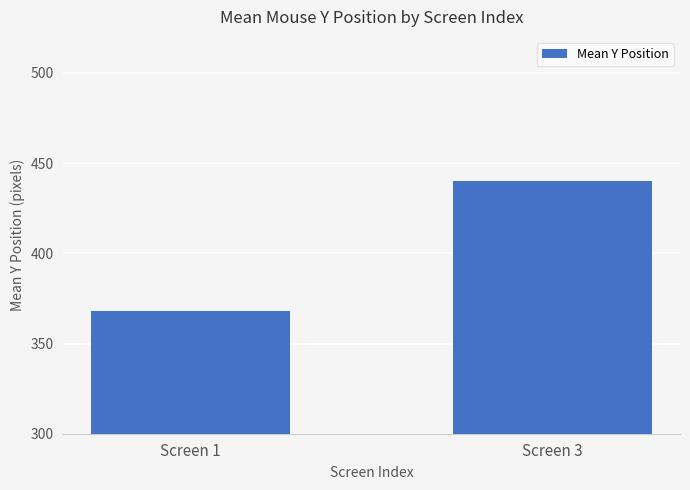

What is the maximum value shown in the chart?

440